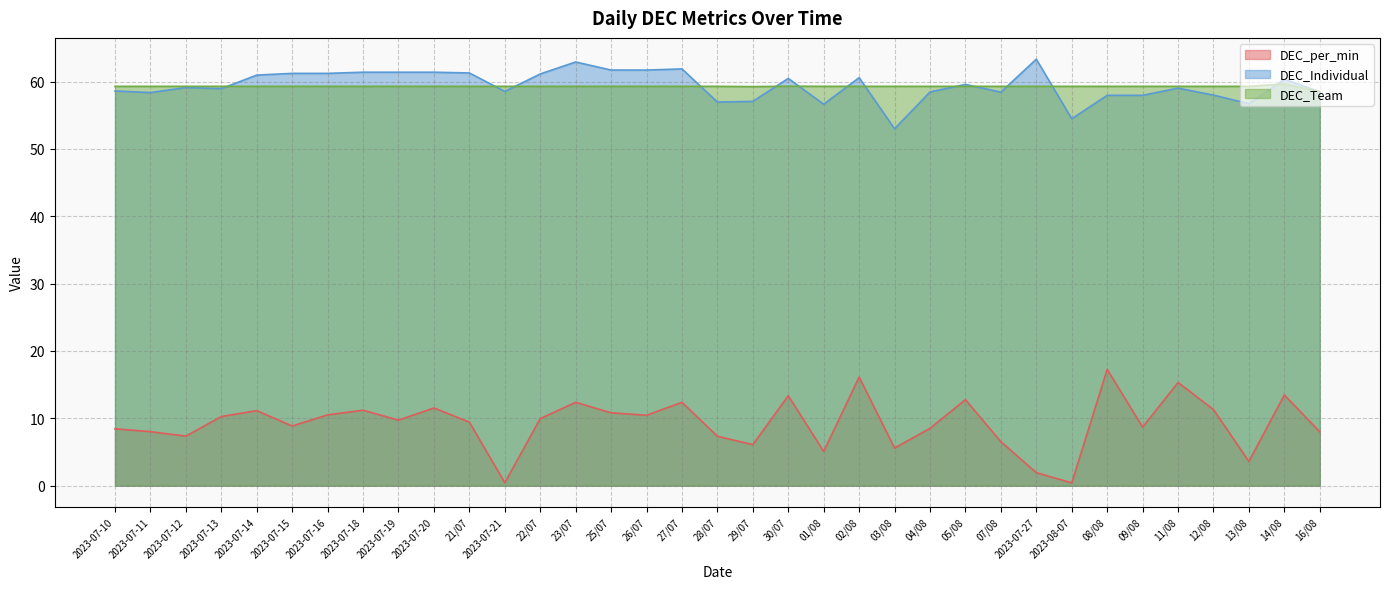

How many lines are shown in the chart?

3